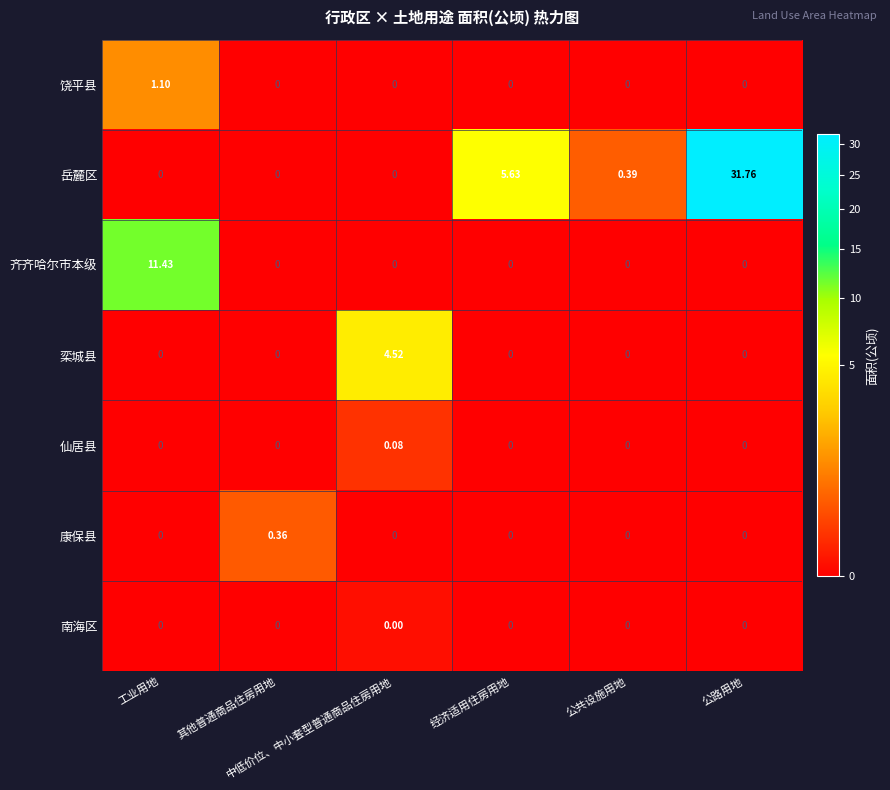

Rank the series by their maximum value, from lowest to highest.

南海区, 仙居县, 康保县, 饶平县, 栾城县, 齐齐哈尔市本级, 岳麓区